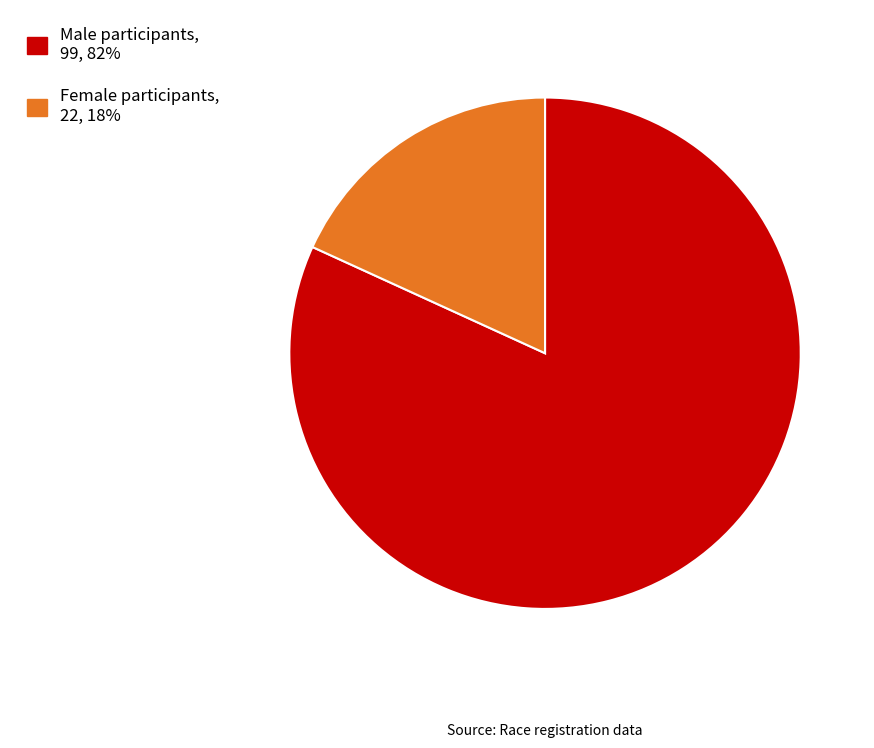

Is there a majority slice in this chart?

Yes